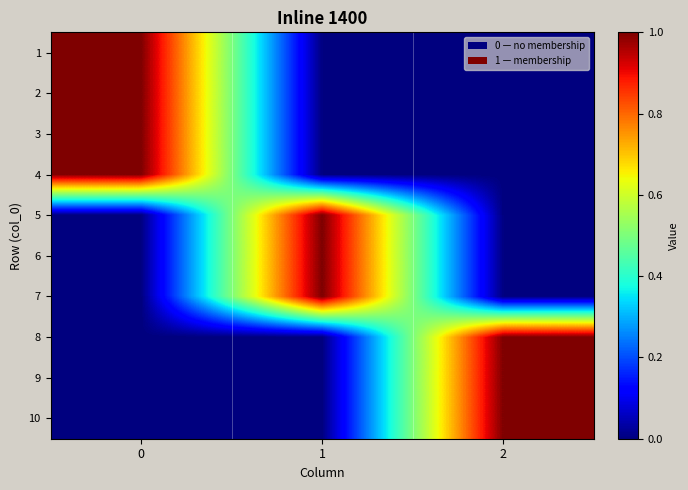

Reading left to right, transcribe all the data shown in this chart.

row_0: 1	0	0
row_1: 1	0	0
row_2: 1	0	0
row_3: 1	0	0
row_4: 0	1	0
row_5: 0	1	0
row_6: 0	1	0
row_7: 0	0	1
row_8: 0	0	1
row_9: 0	0	1